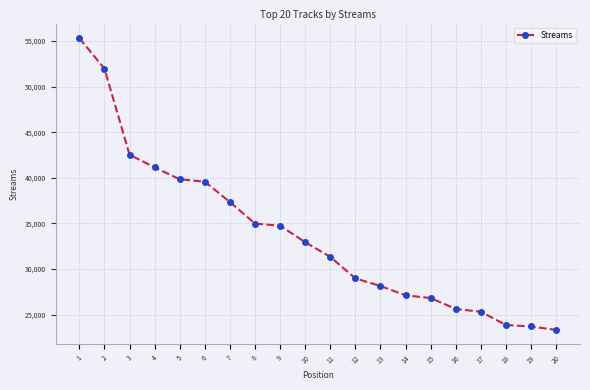

Read the value at 20, to the nearest 50.

23300